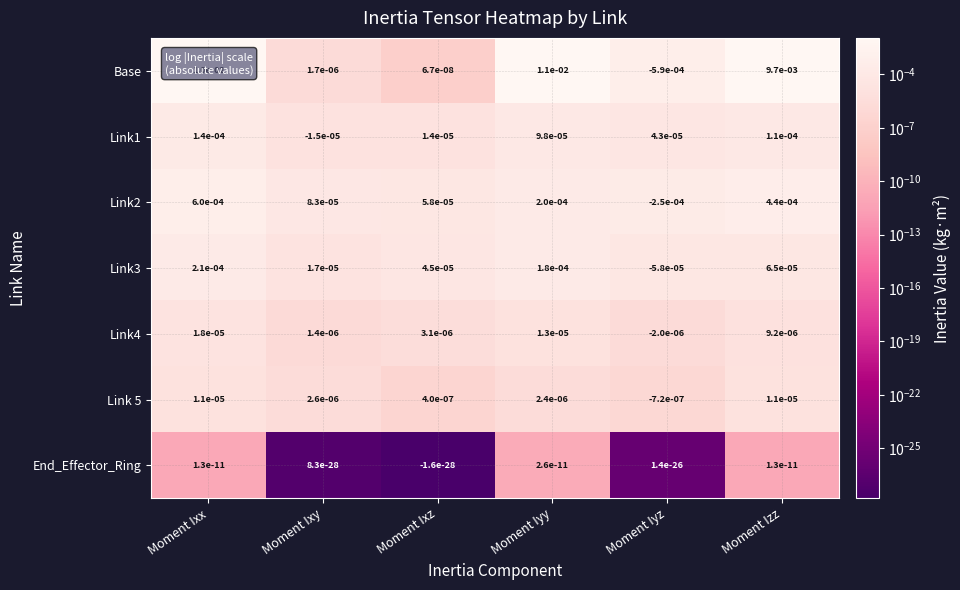

True or false: End_Effector_Ring has a value of 0.0 at Moment Ixy.

True